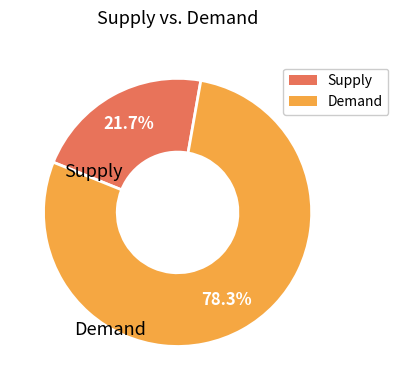

Does any single category account for the majority?

Yes